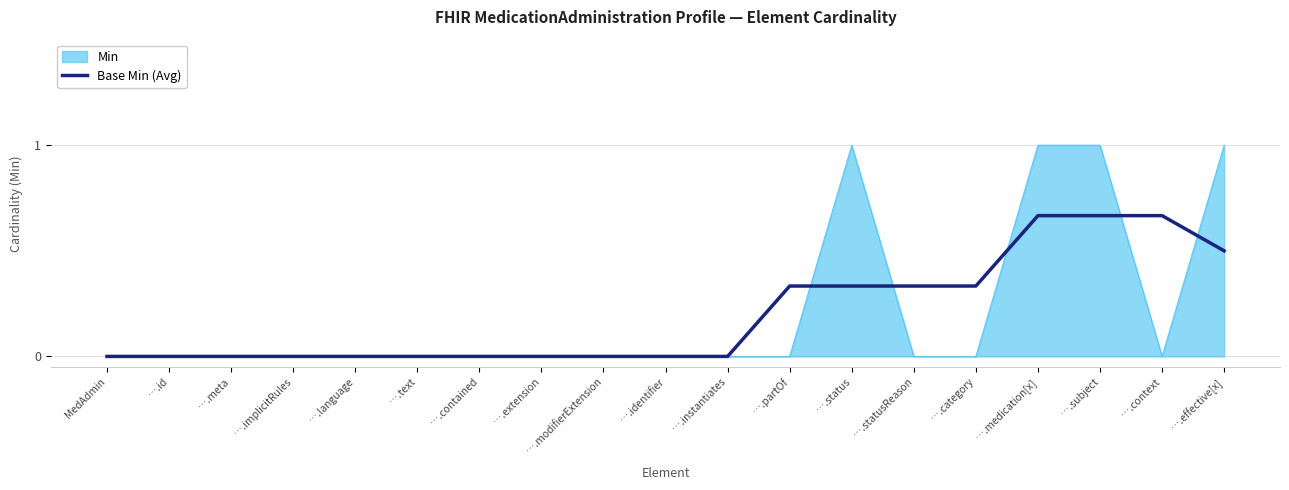

The value of Base Min (Avg) at ….language is 0.0. True or false?

True